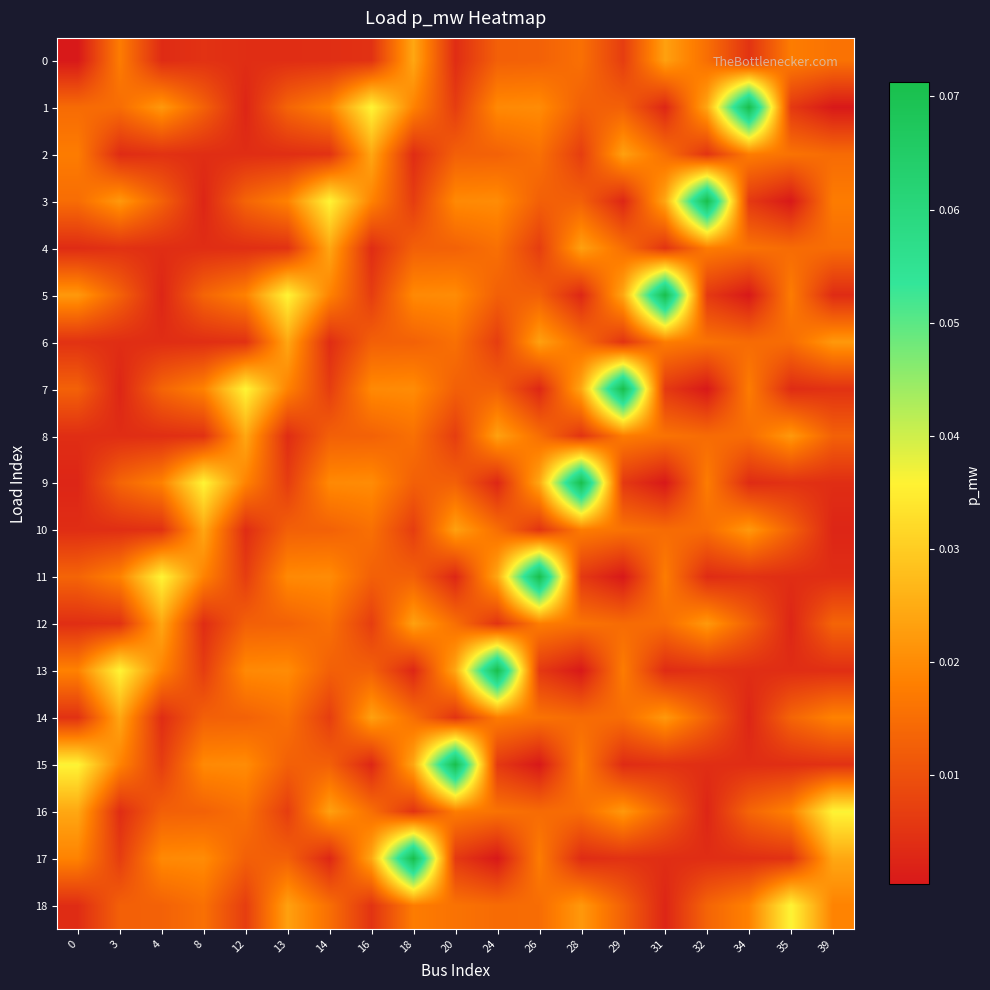

At which category is the sum across all series the highest?

18